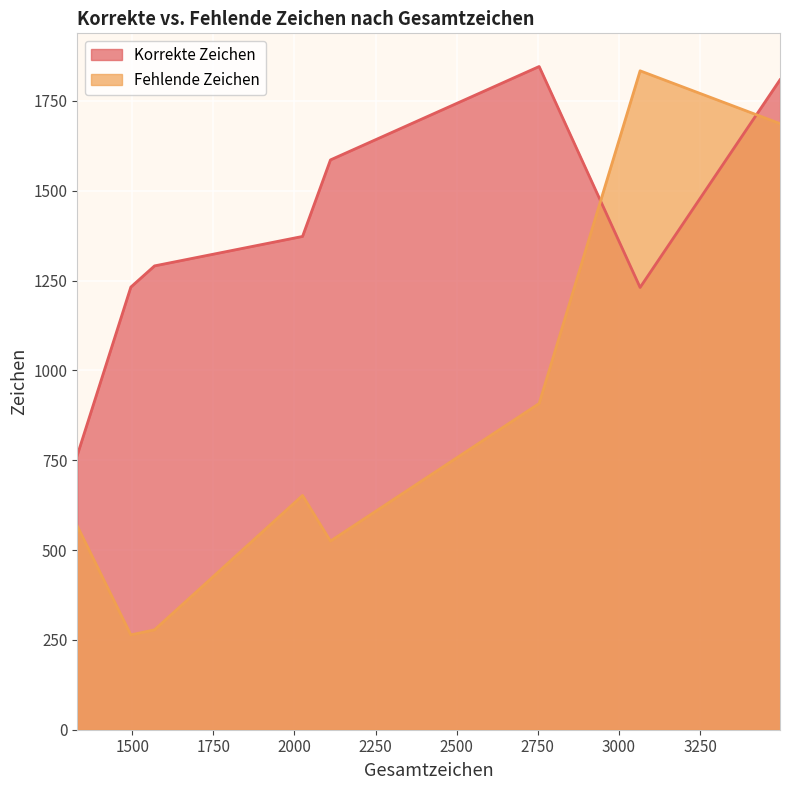

Is it true that Fehlende Zeichen equals 264 at 1496?

True